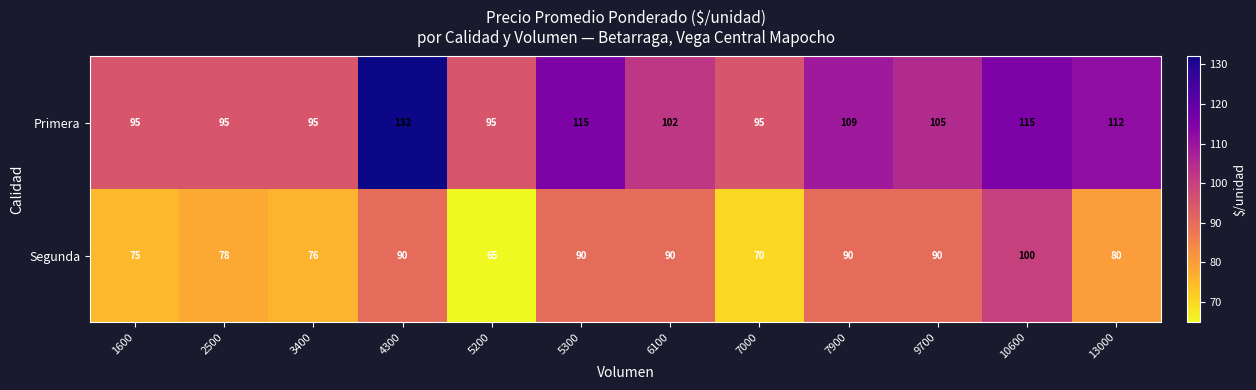

How many distinct data groups are displayed?

2